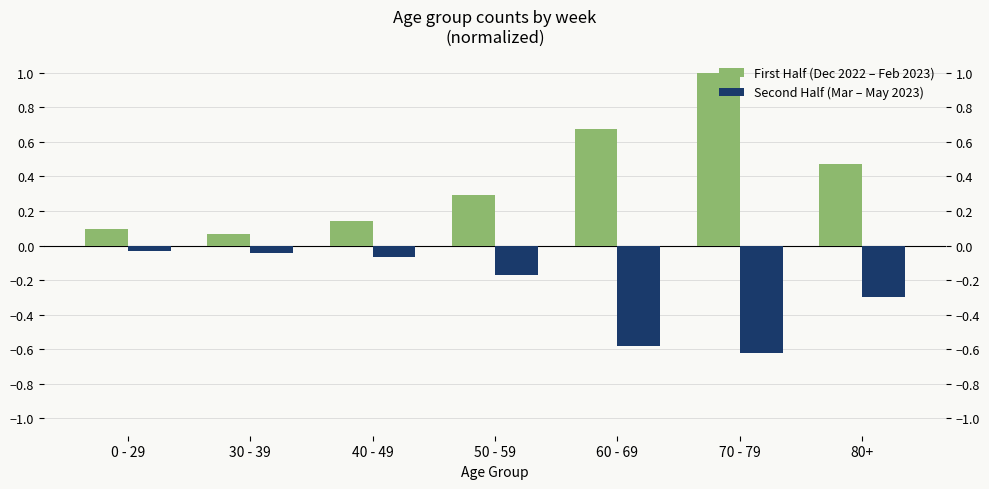

Count the number of categories in the chart.

7